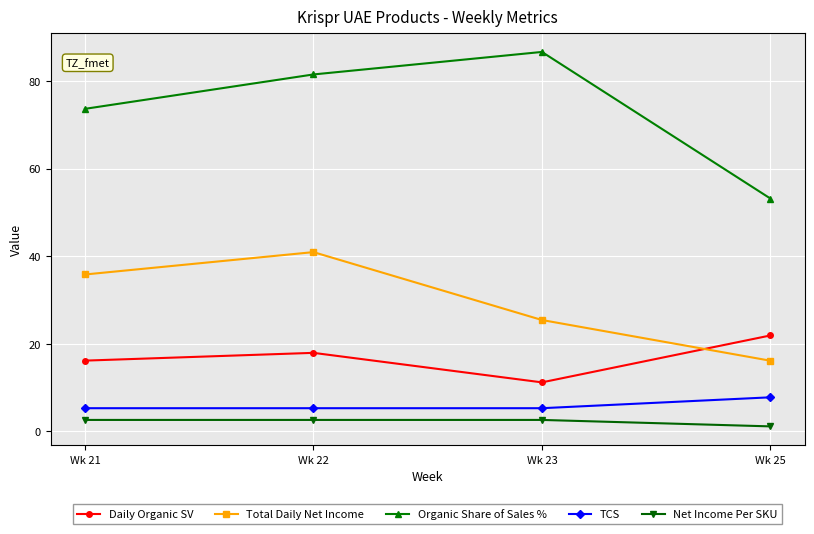

Rank the series by their maximum value, from highest to lowest.

Organic Share of Sales %, Total Daily Net Income, Daily Organic SV, TCS, Net Income Per SKU